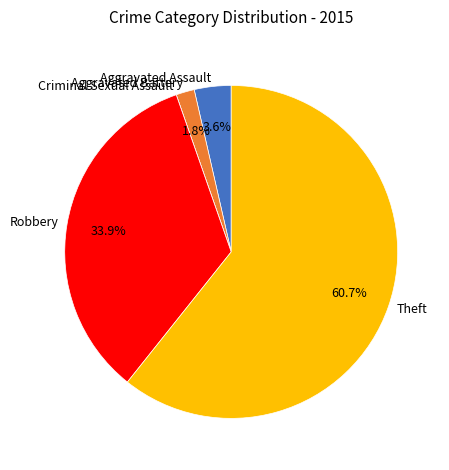

Which category accounts for the majority?

Theft